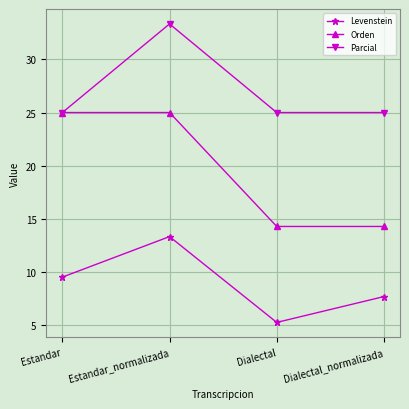

Rank the series by their maximum value, from lowest to highest.

Levenstein, Orden, Parcial